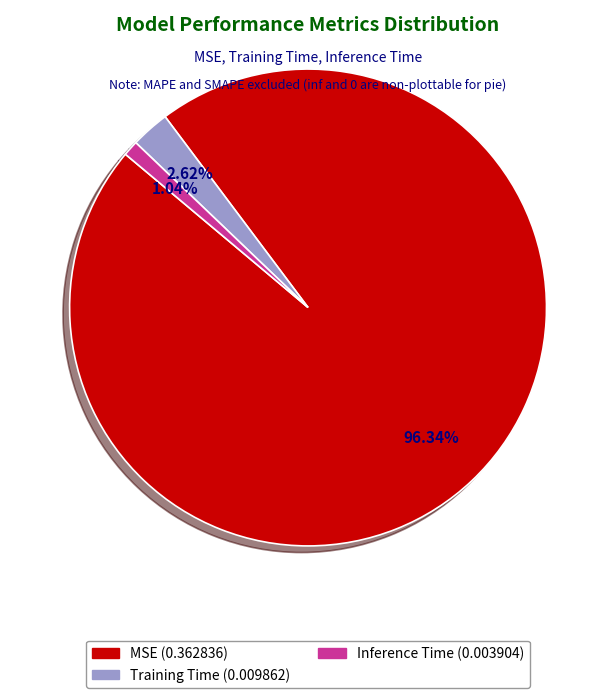

To the nearest percent, what is the average slice percentage?

33%